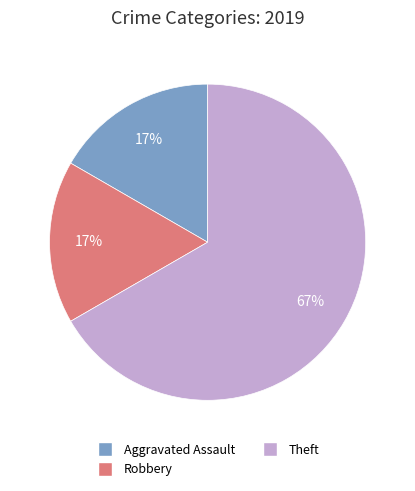

To the nearest percent, what is the average slice percentage?

33%